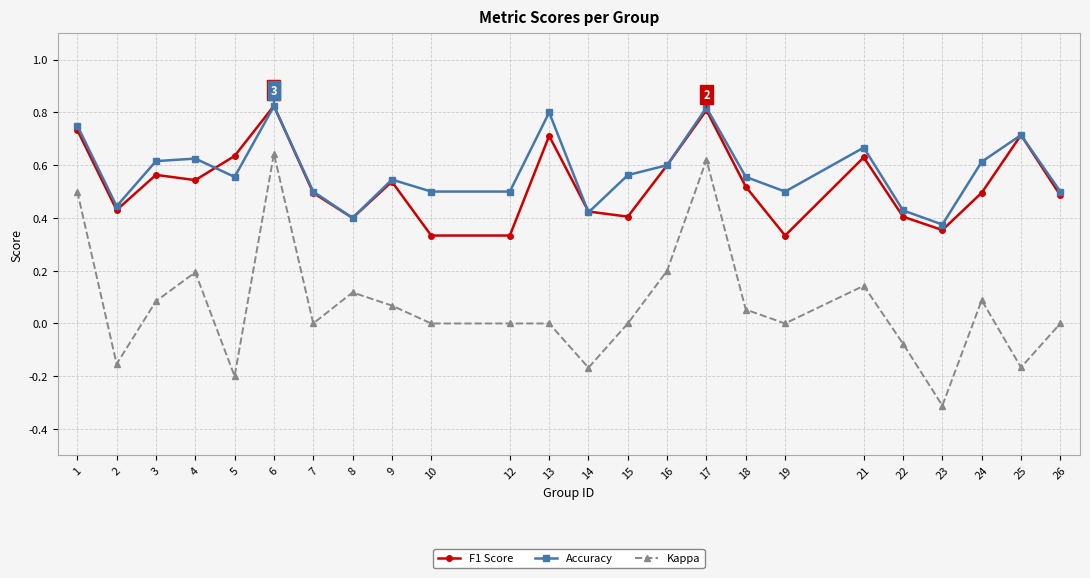

What is the value of the Kappa point at the 4th from the left?

0.2